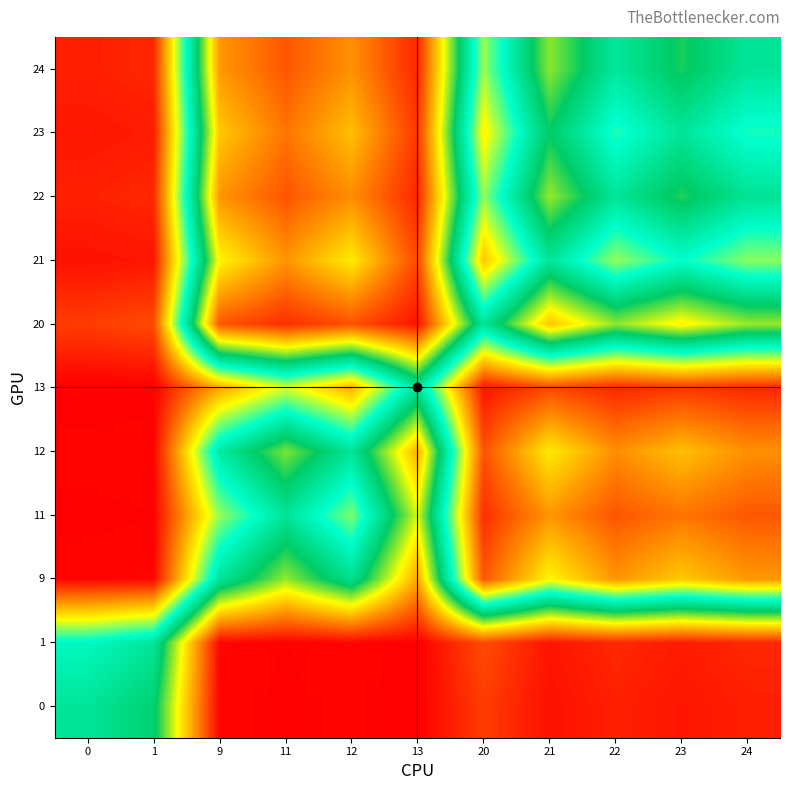

Rank the series by their maximum value, from lowest to highest.

13, 11, 12, 9, 21, 23, 24, 22, 20, 1, 0